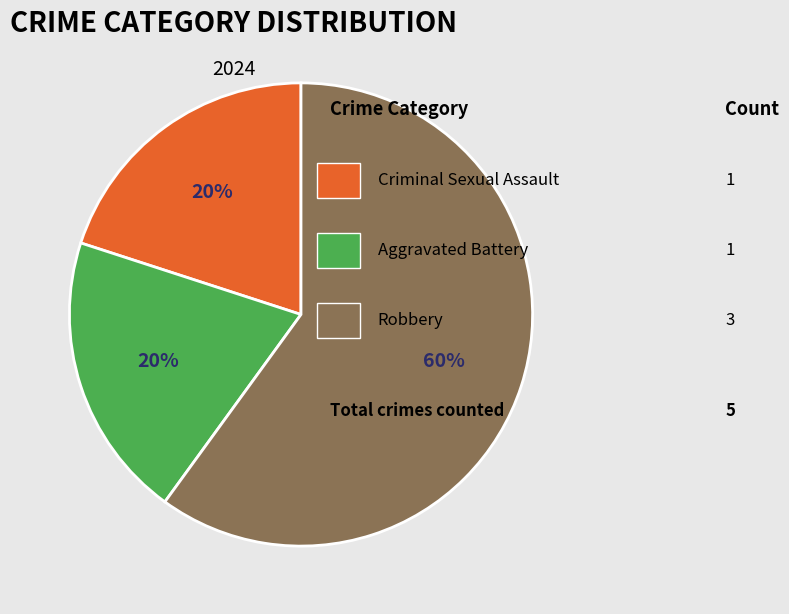

To the nearest percent, what is the difference between the largest and smallest slice percentages?

40%